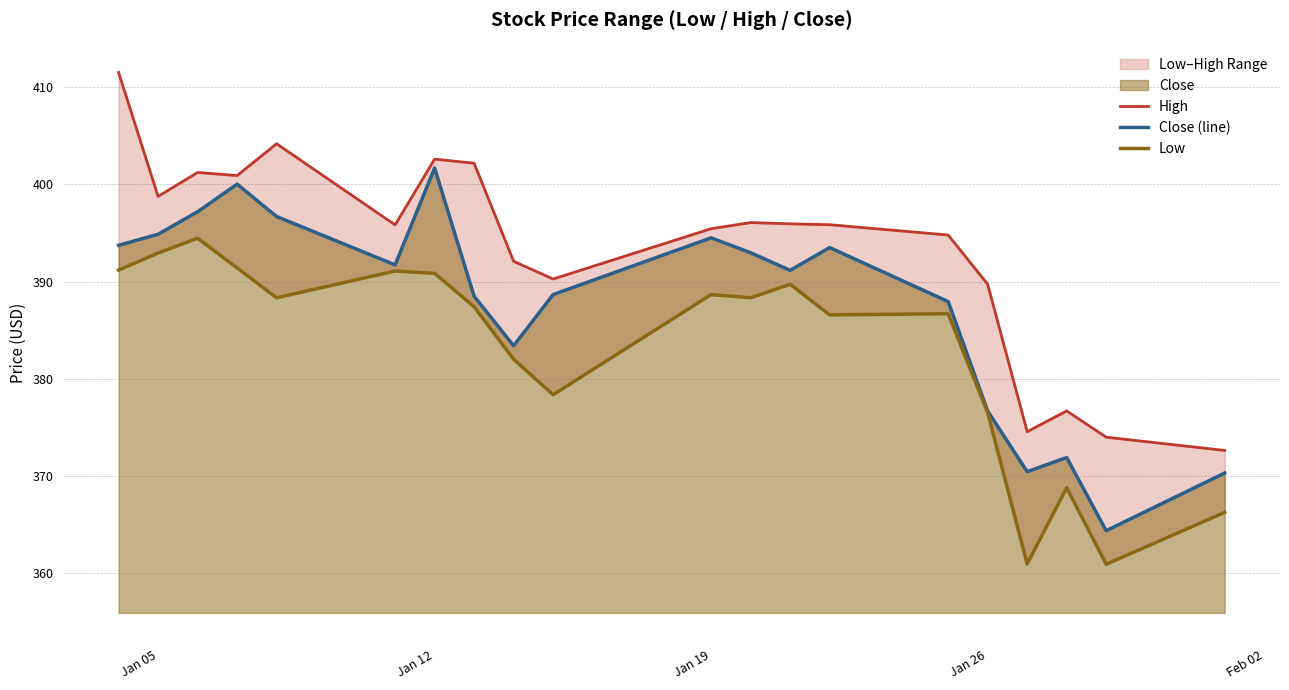

True or false: Close (line) has a value of 394.5 at Jan 19.

True